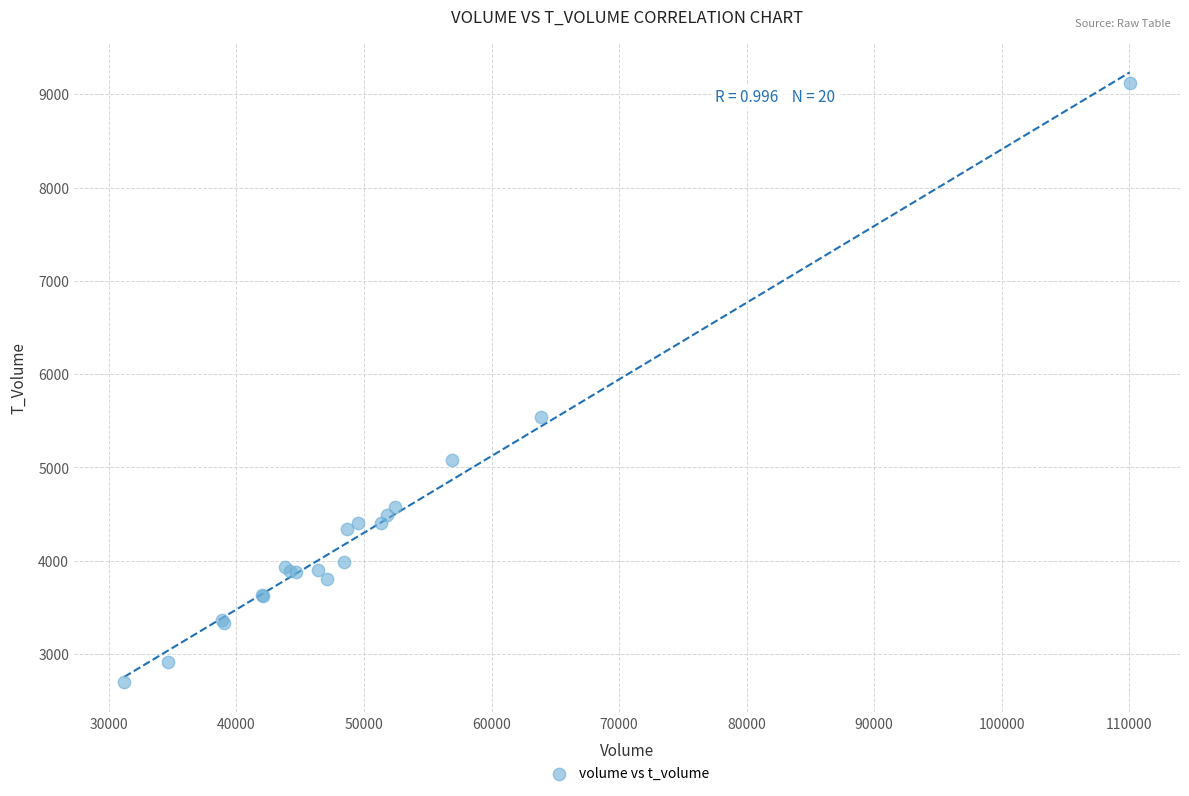

What Y value in the scatter plot is closest to 5909?

5545